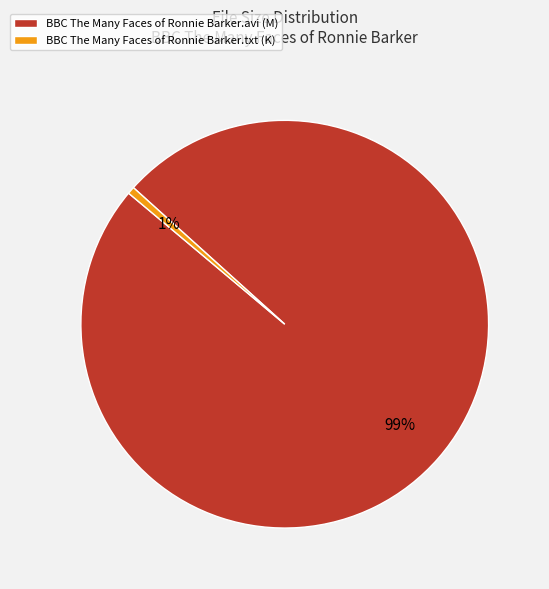

Is there a majority slice in this chart?

Yes